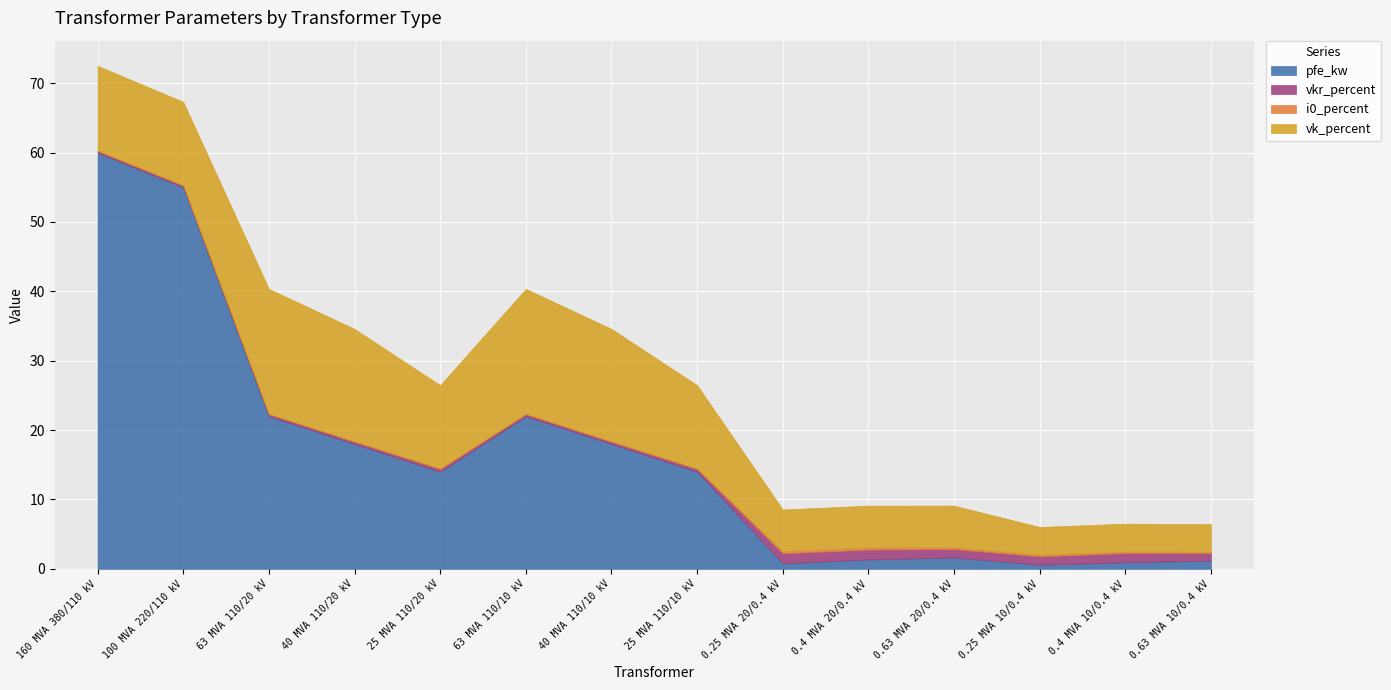

True or false: i0_percent and vk_percent cross at least once.

False